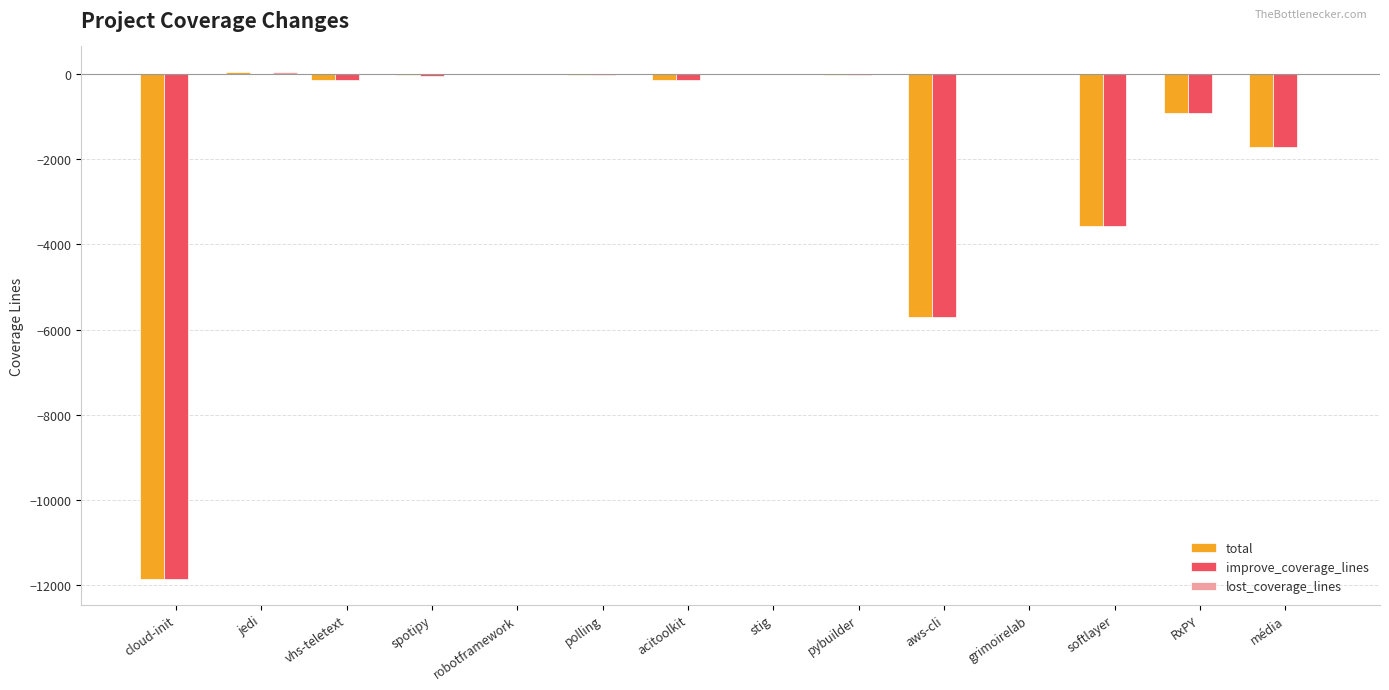

Is the value of improve_coverage_lines at média greater than the value of total at polling?

No